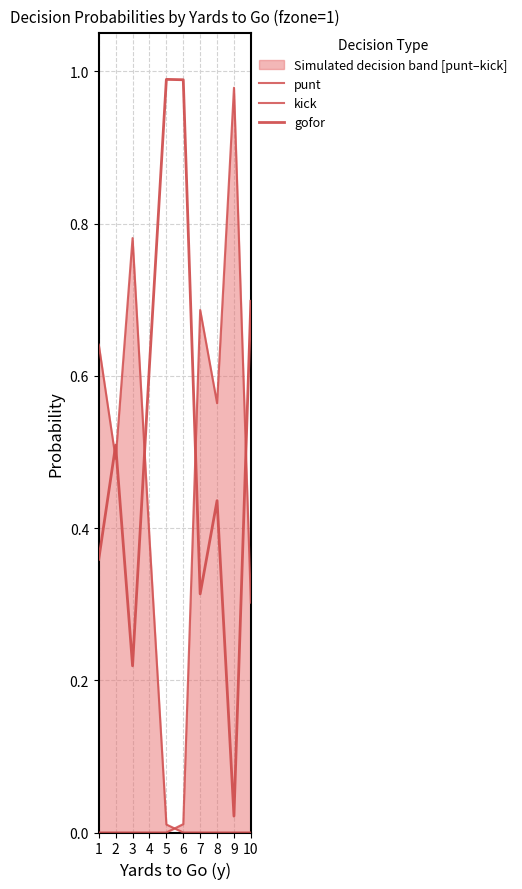

How many intersections are there between kick and punt?

1